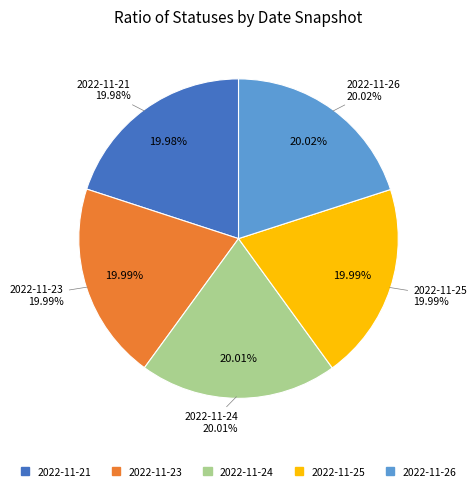

To the nearest percent, what is the average slice percentage?

20%